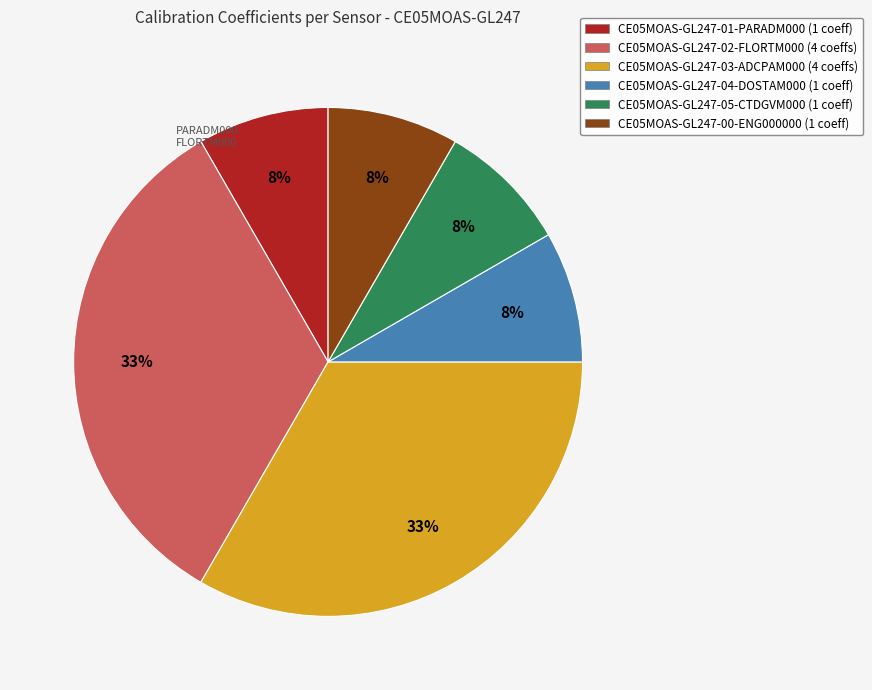

Is it true that CE05MOAS-GL247-02-FLORTM000 is 47% of the pie?

False